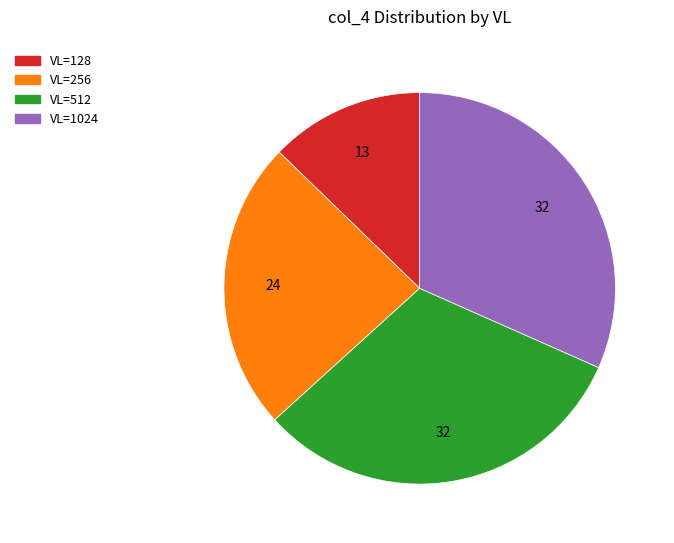

What is the ratio of the value at VL=256 to the value at VL=128?

1.9